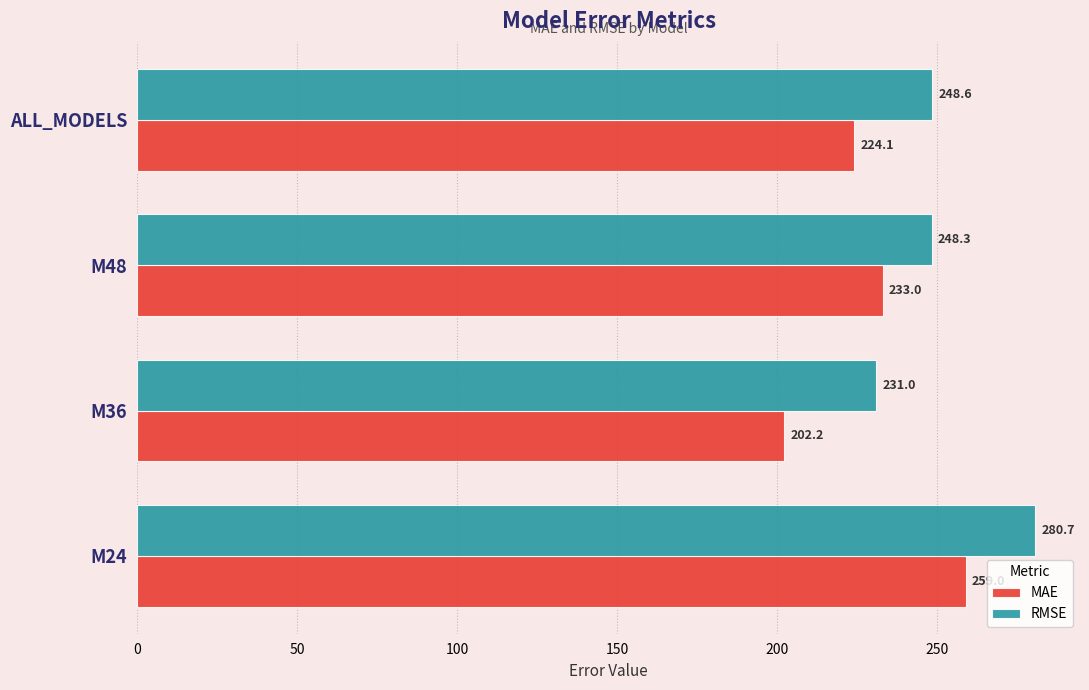

What is the sum of all RMSE values?

1008.6